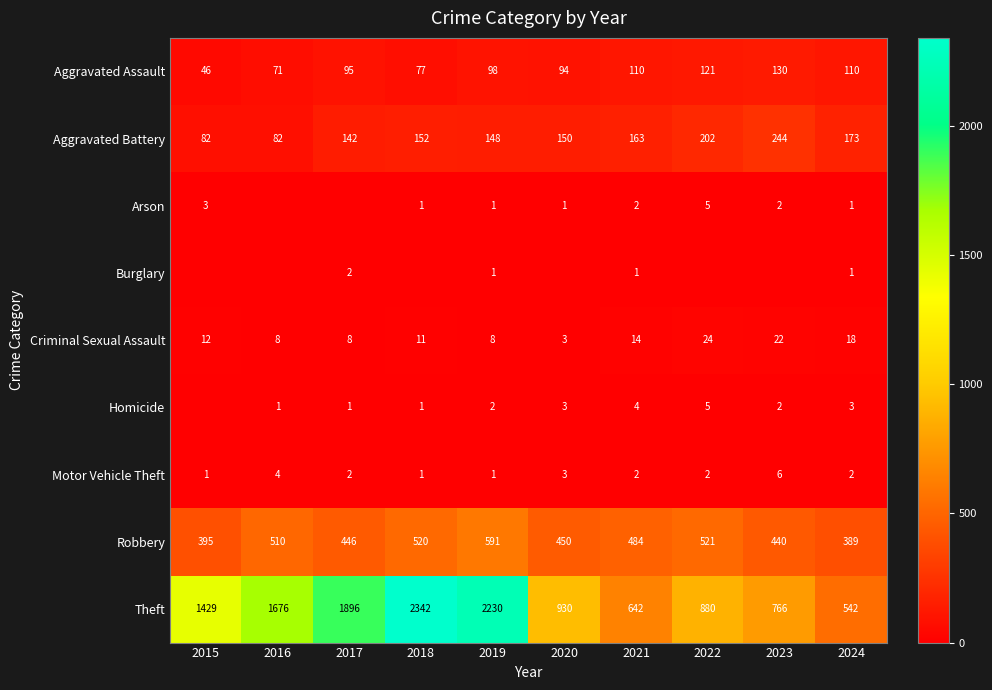

What is the approximate value of Theft at 2018?

2342